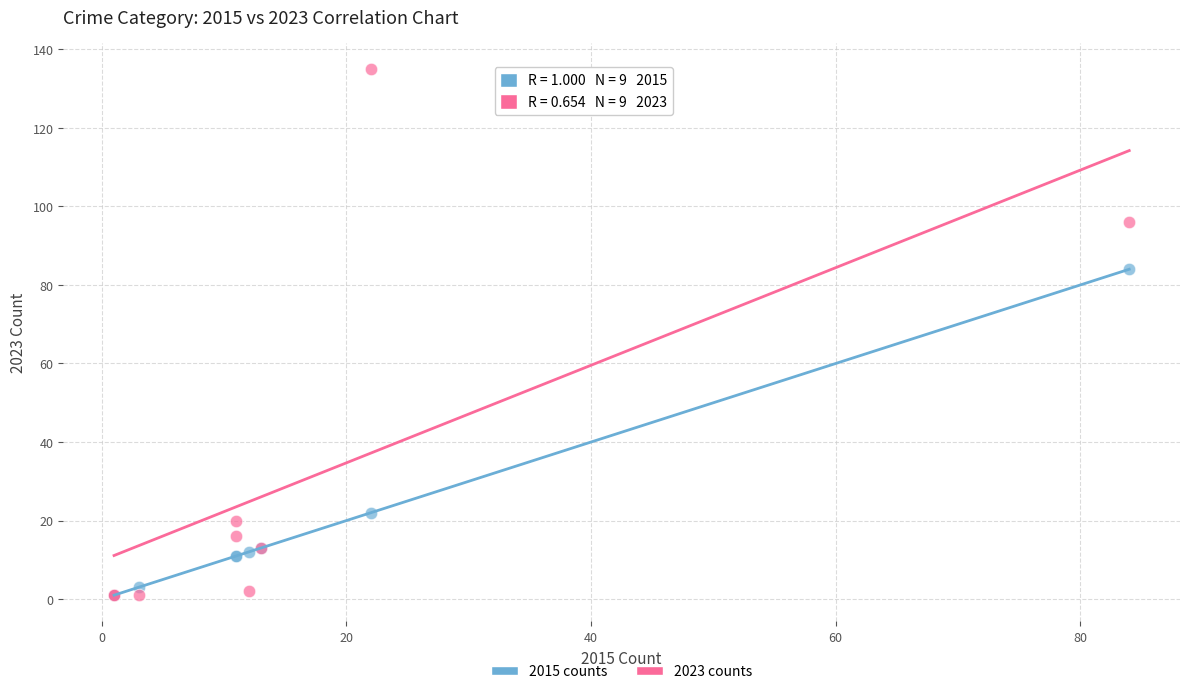

Across all series, what Y value is closest to 68?

84